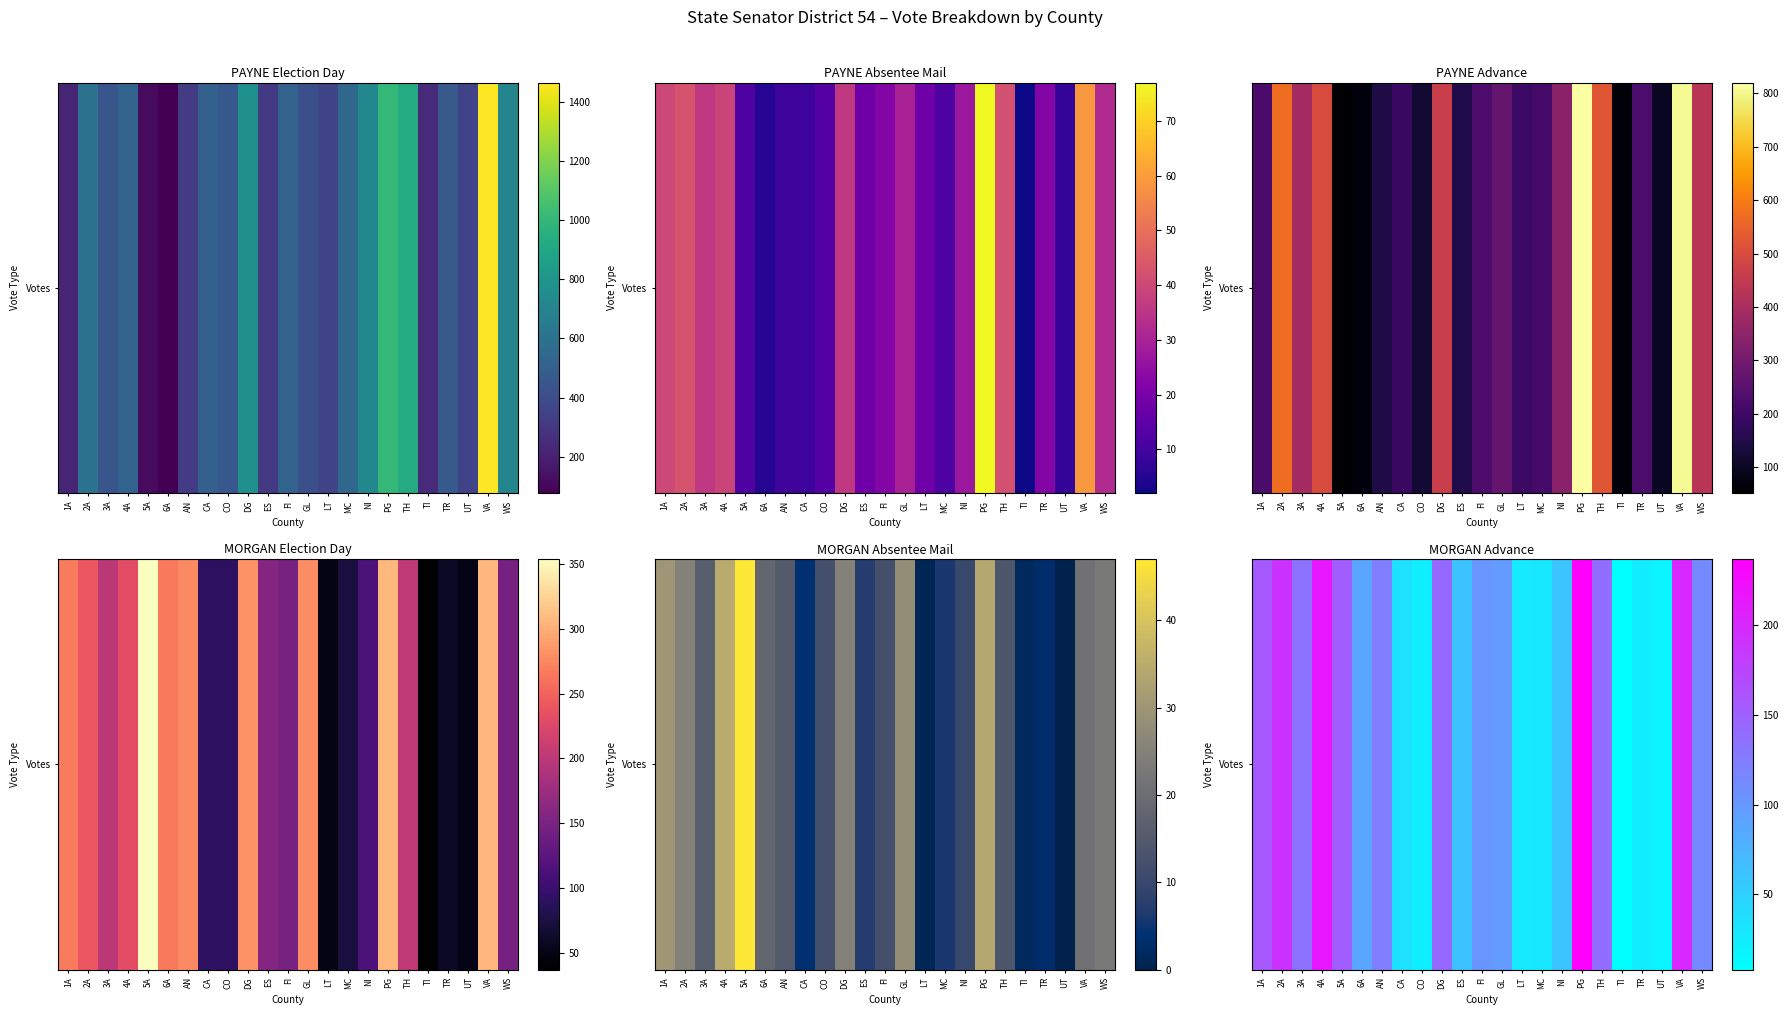

List the labels in order of value, smallest first.

TI, UT, CO, TR, LT, MC, CA, NI, ES, 6A, GL, FI, WS, AN, 3A, TH, DG, 5A, 1A, 2A, VA, 4A, PG